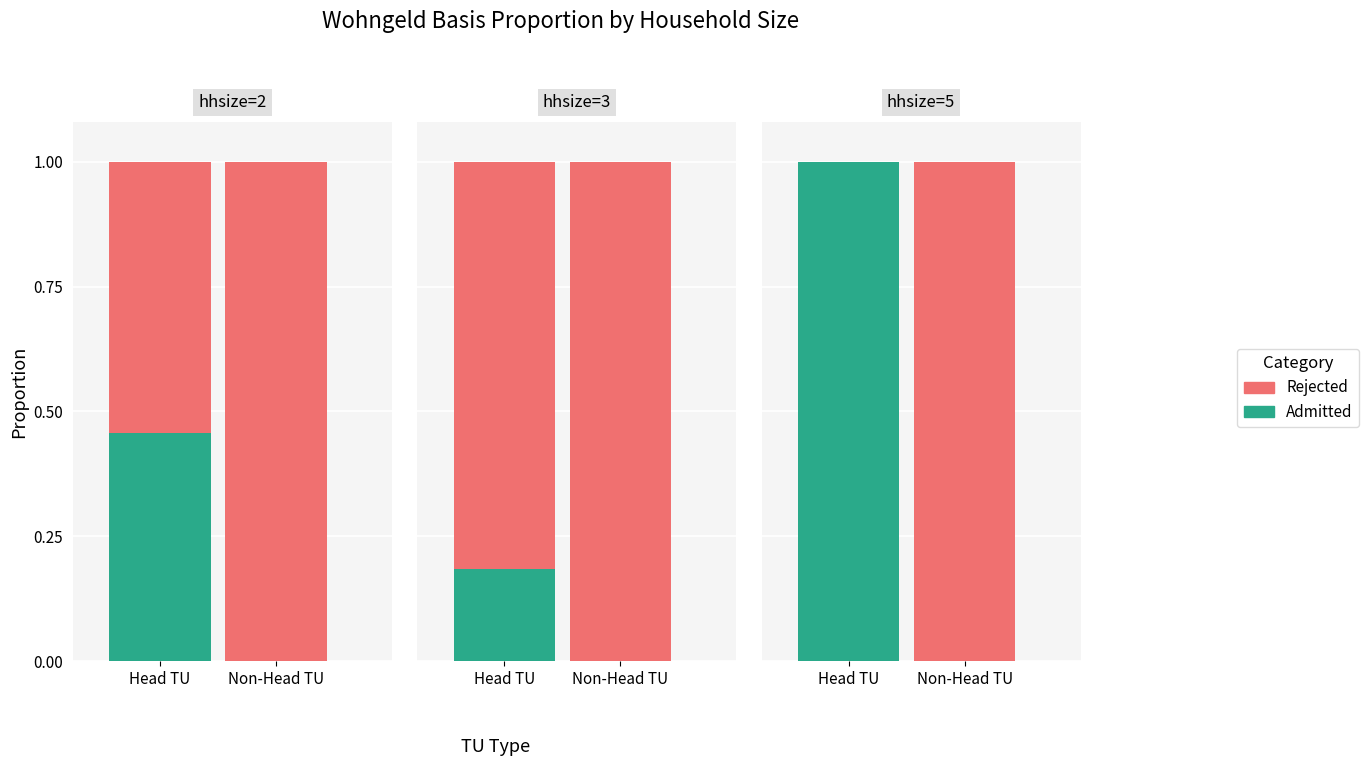

What is the sum of the Admitted values at Head TU and Non-Head TU?

1